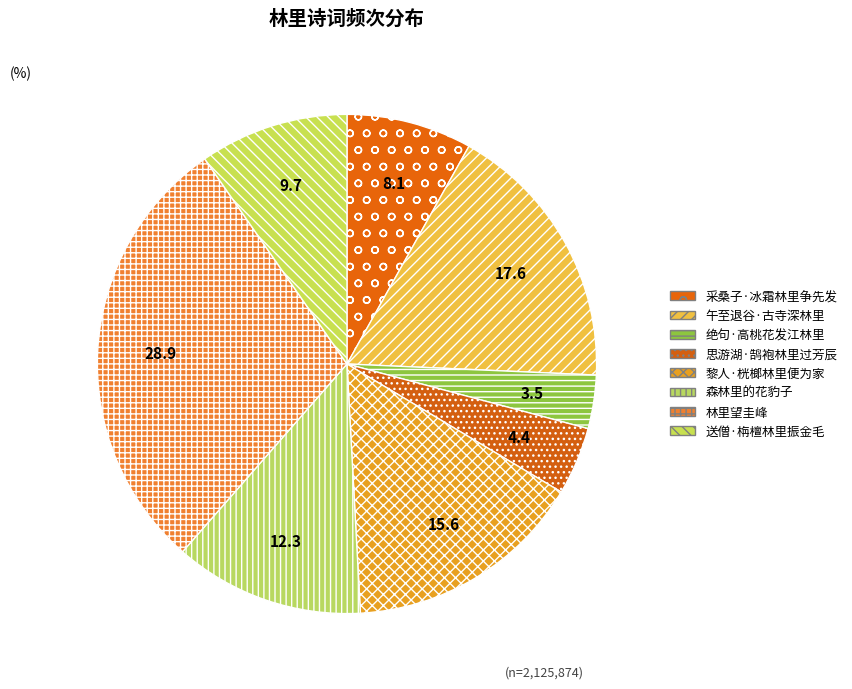

Is 林里望圭峰 the majority of the pie?

No